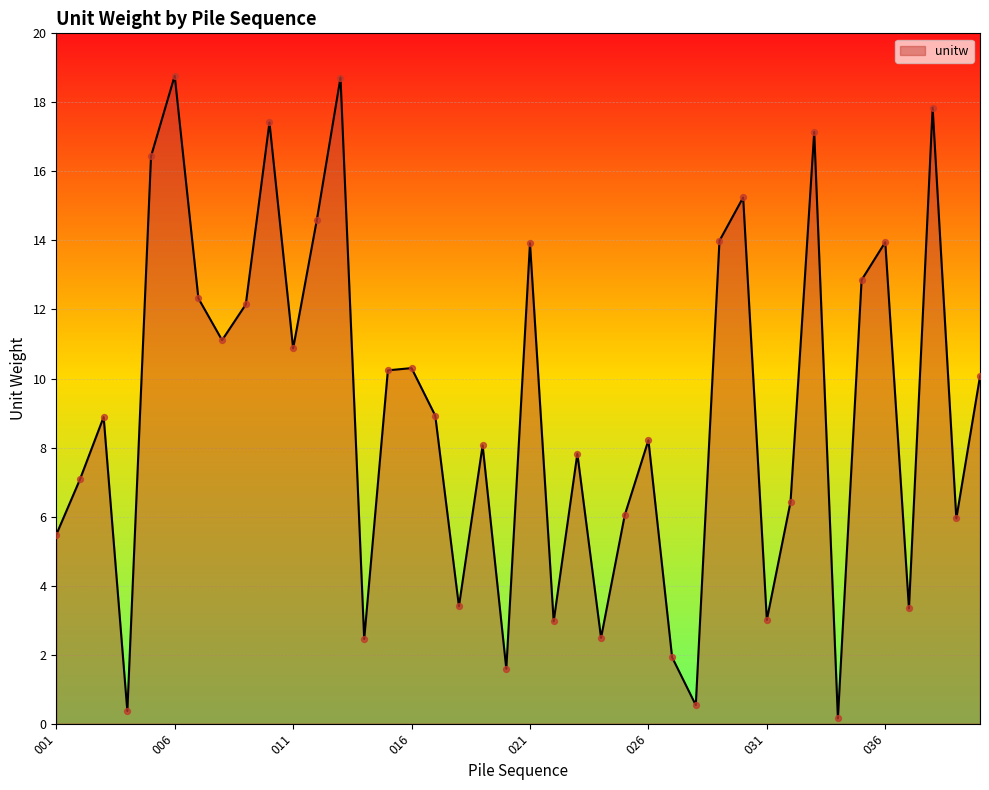

What is the difference between the maximum and minimum values?

18.6